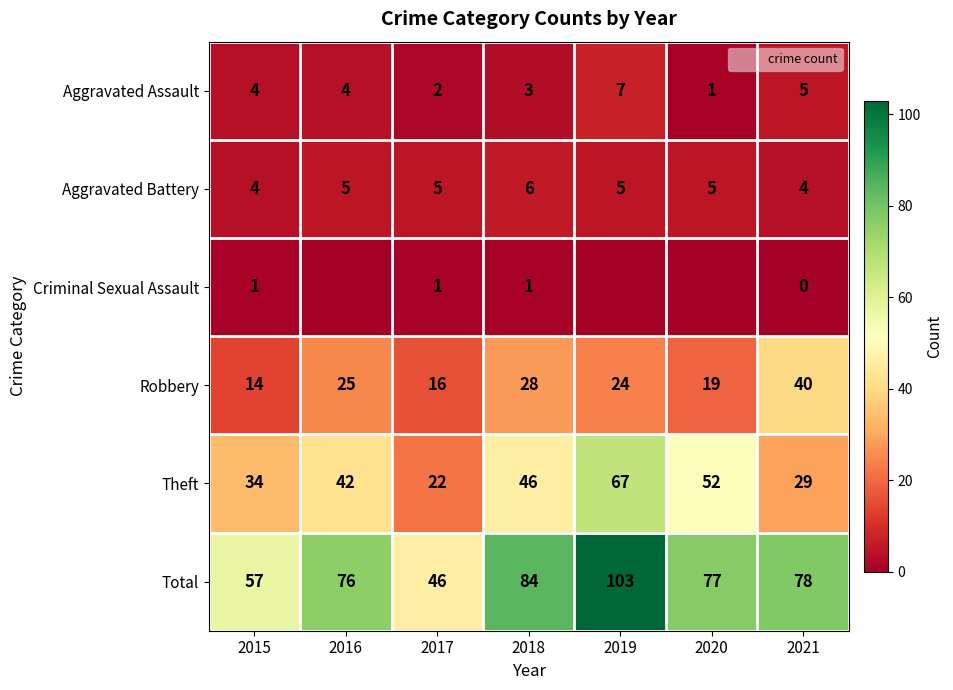

How many values in the Aggravated Battery series are below 5?

2